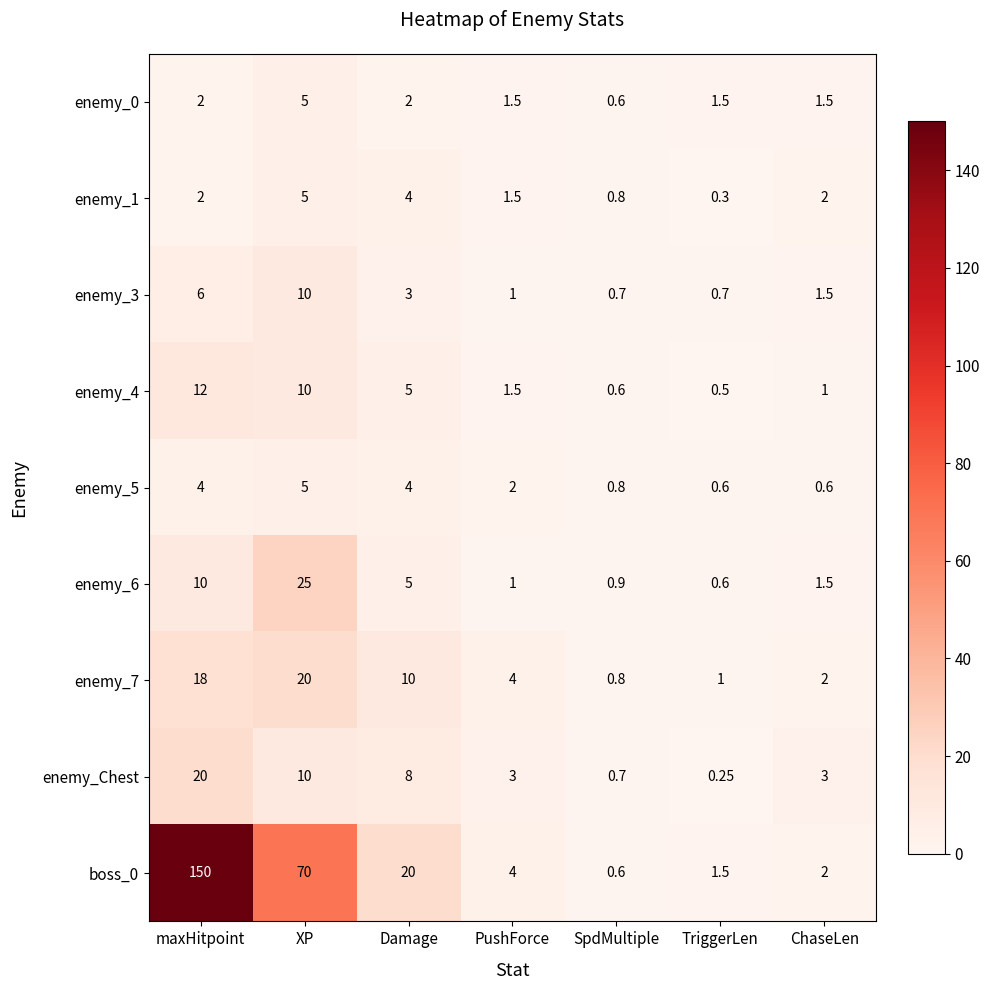

Where is enemy_7 nearest to the value 10?

Damage